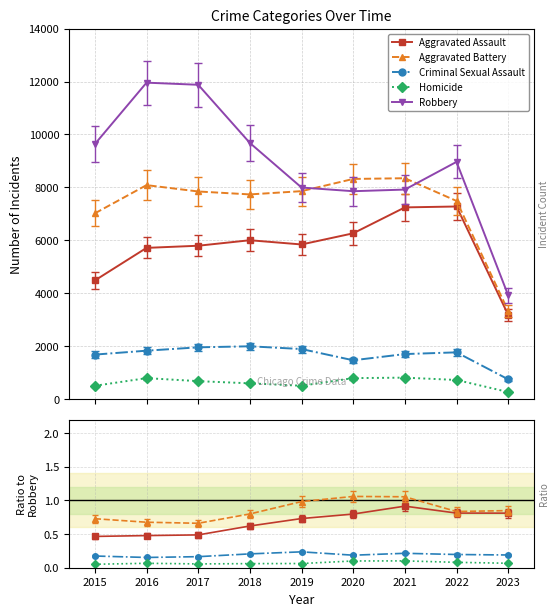

What is the minimum value for Criminal Sexual Assault?

0.2